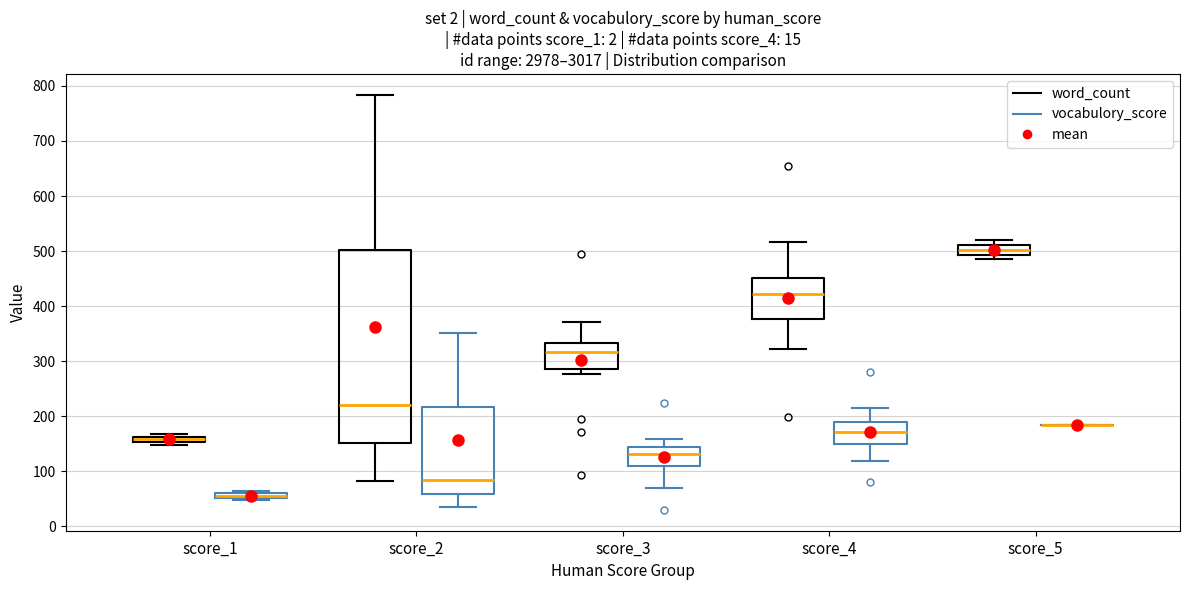

Which box is the tallest, from its lower edge to its upper edge?

score_2 (word_count)